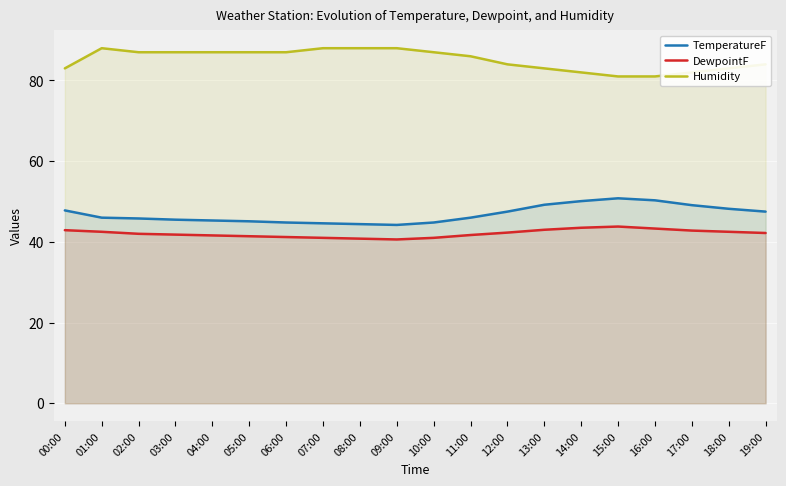

At which category does Humidity reach its first local peak?

01:00